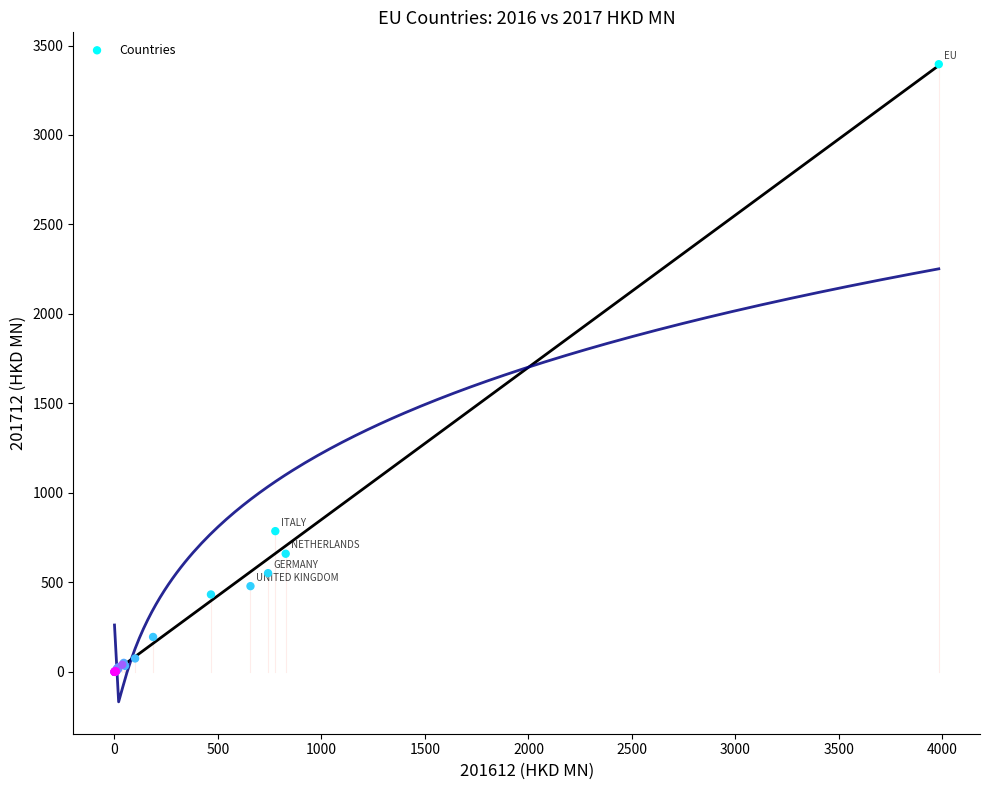

What Y value in the scatter plot is closest to 1697?

786.5